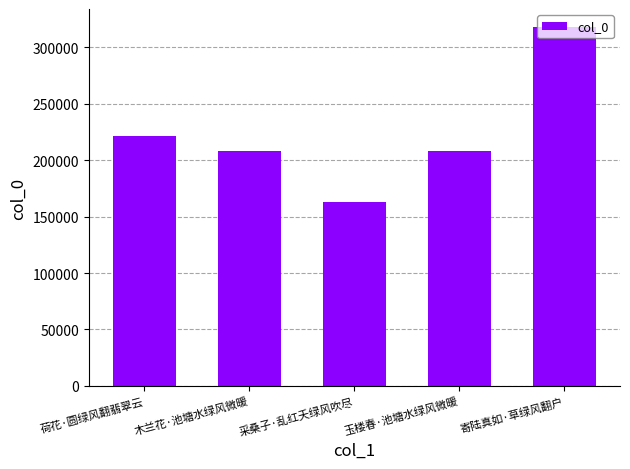

Approximately how many times larger is the value at 荷花·圆绿风翻翡翠云 compared to 采桑子·乱红夭绿风吹尽?

1.4